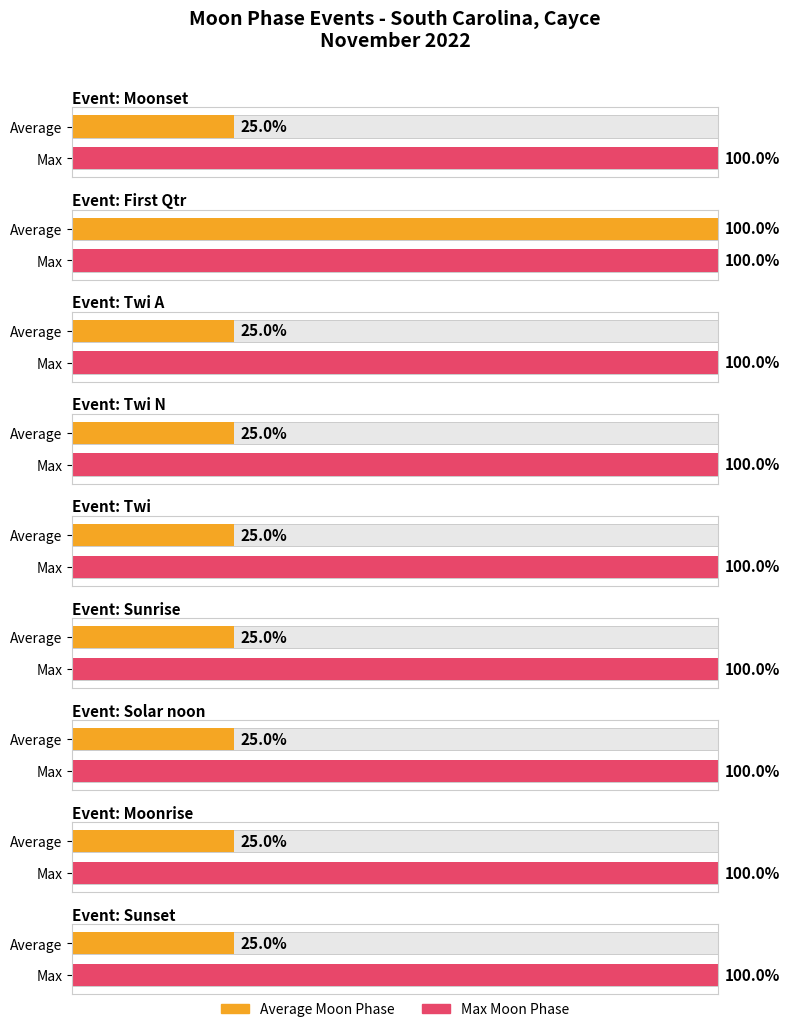

True or false: Sunrise has a value of 1 at Sunrise.

False